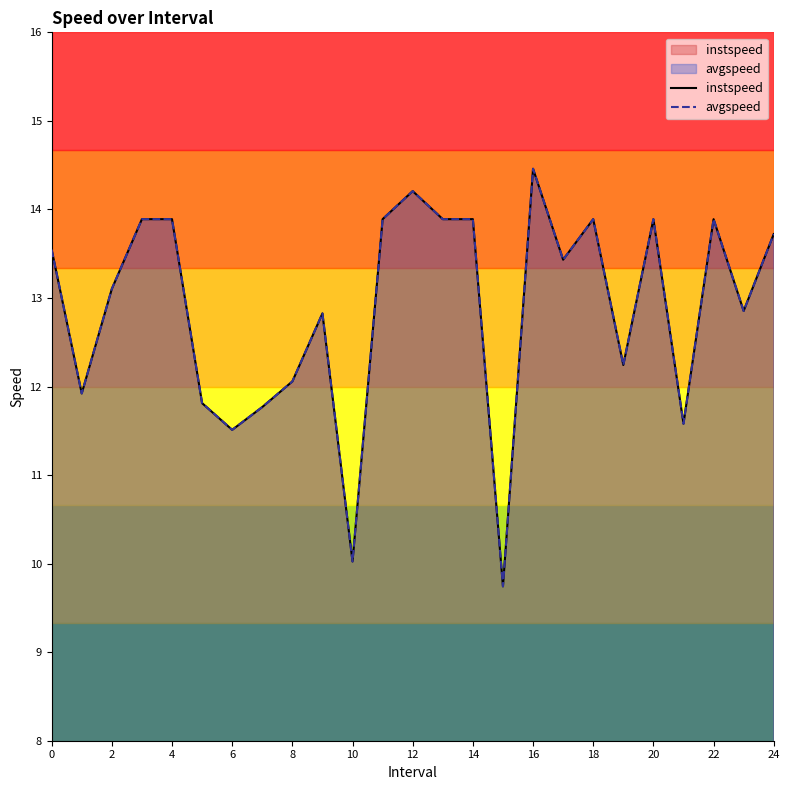

At which category is the sum across all series the highest?

16